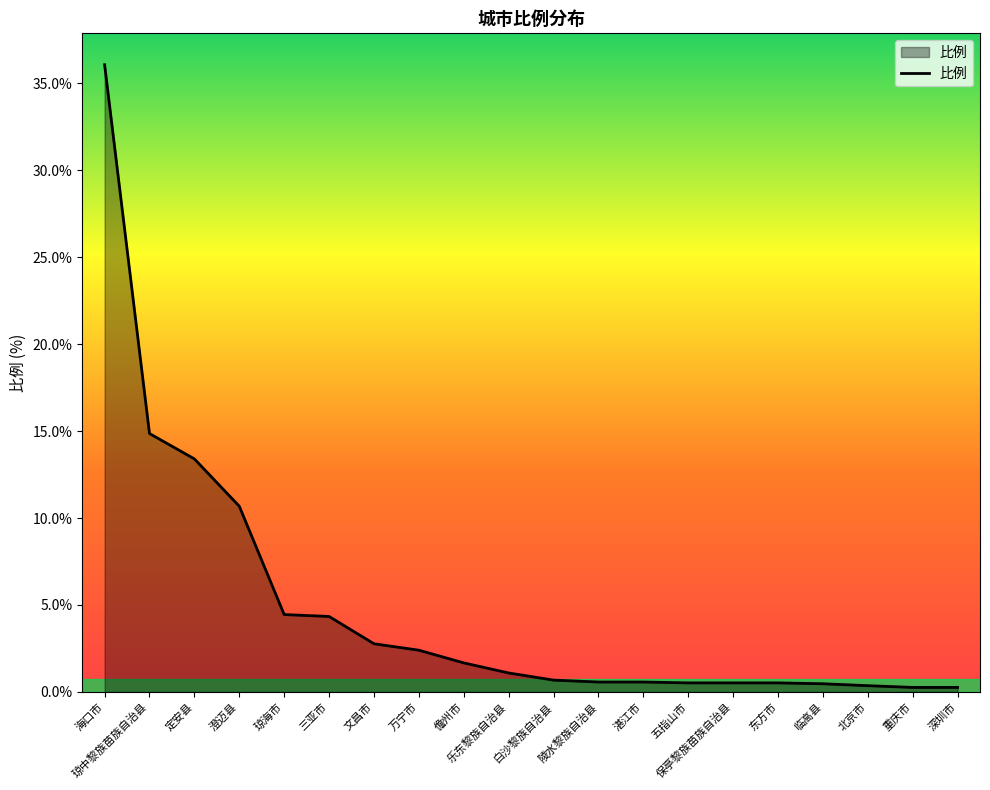

What is the average value?

4.8